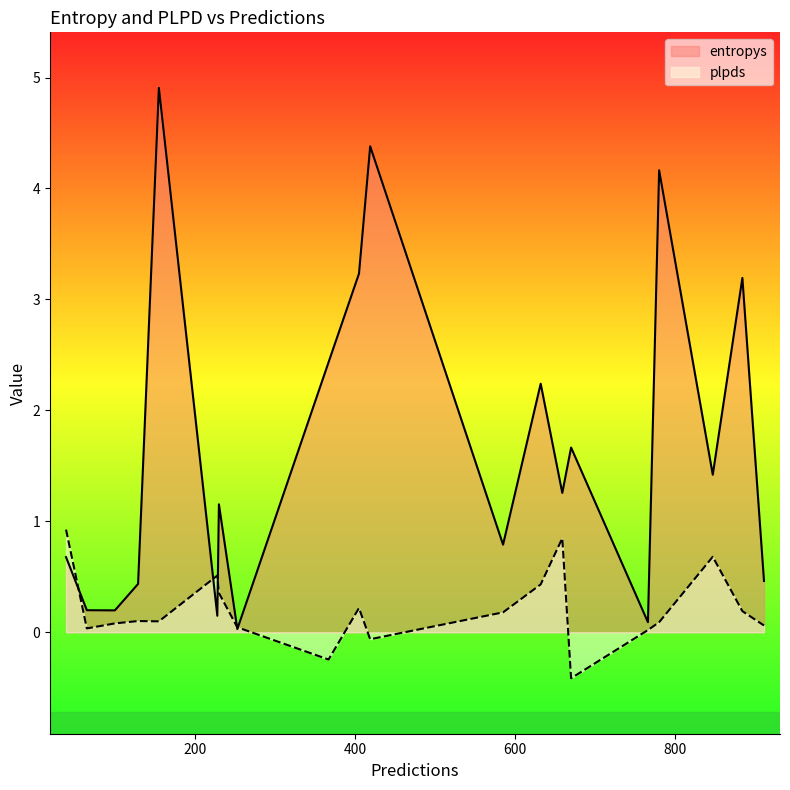

Does the chart have visible grid lines?

No